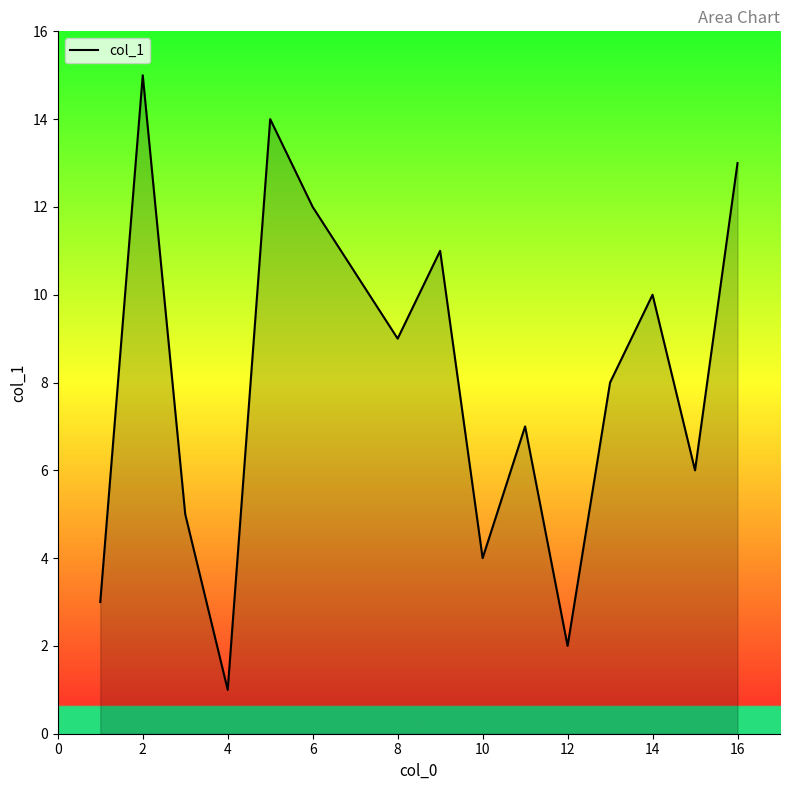

What is the ratio of the value at 14 to the value at 6?

0.8